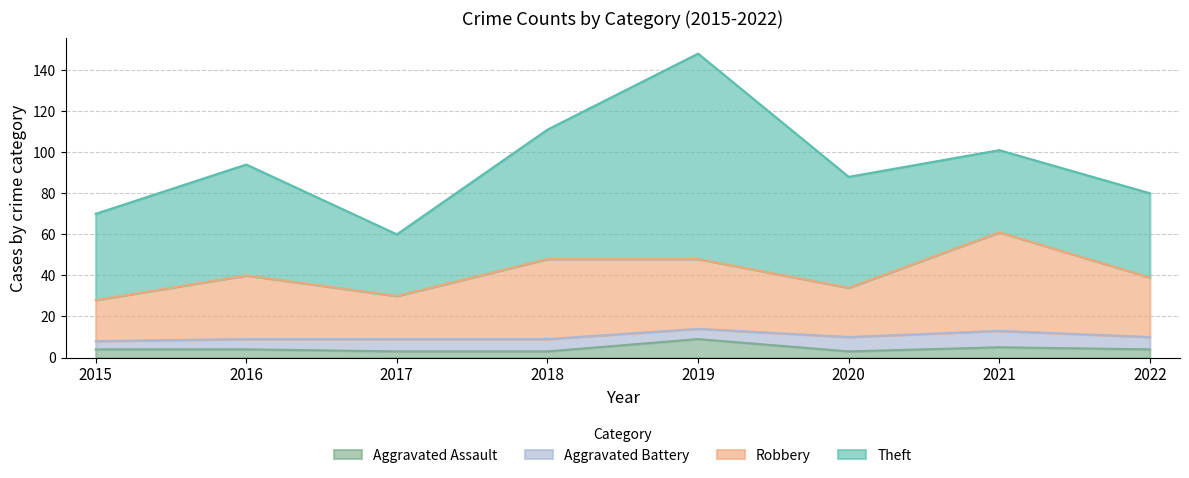

What is the value of the Robbery point at the 3rd from the left?

30